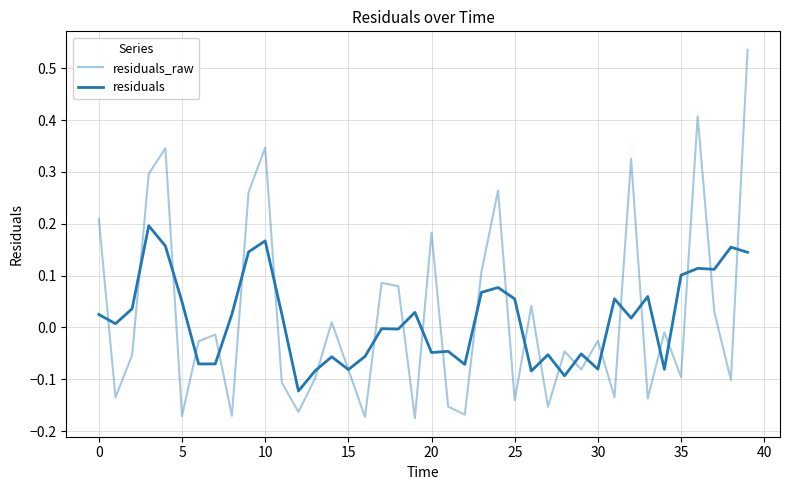

True or false: residuals and residuals_raw intersect in this chart.

True